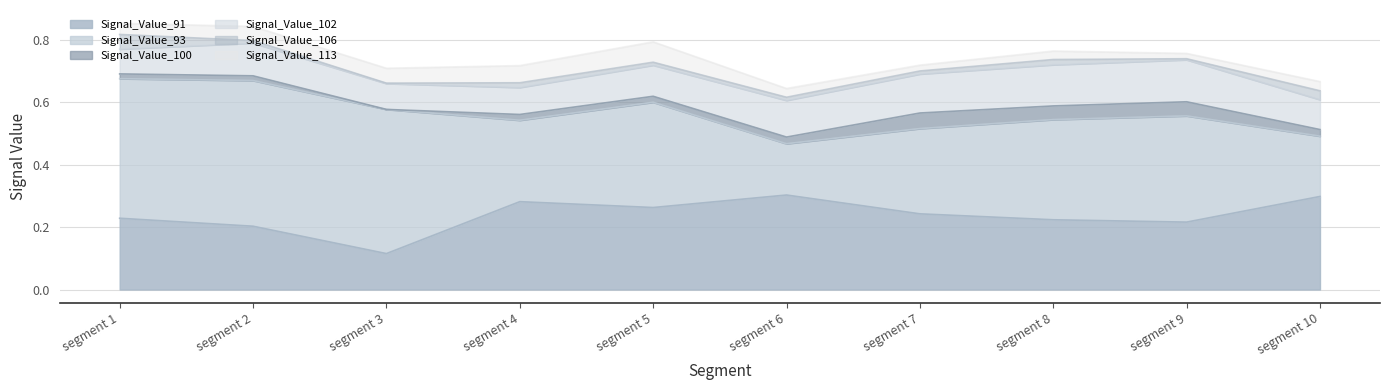

Where is Signal_Value_91 nearest to the value 0?

segment 3